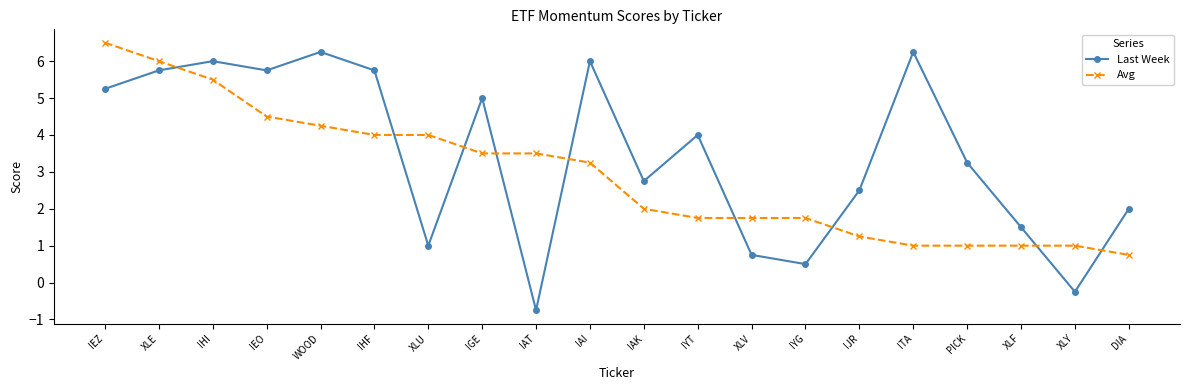

How many positive values does the Last Week series have?

18